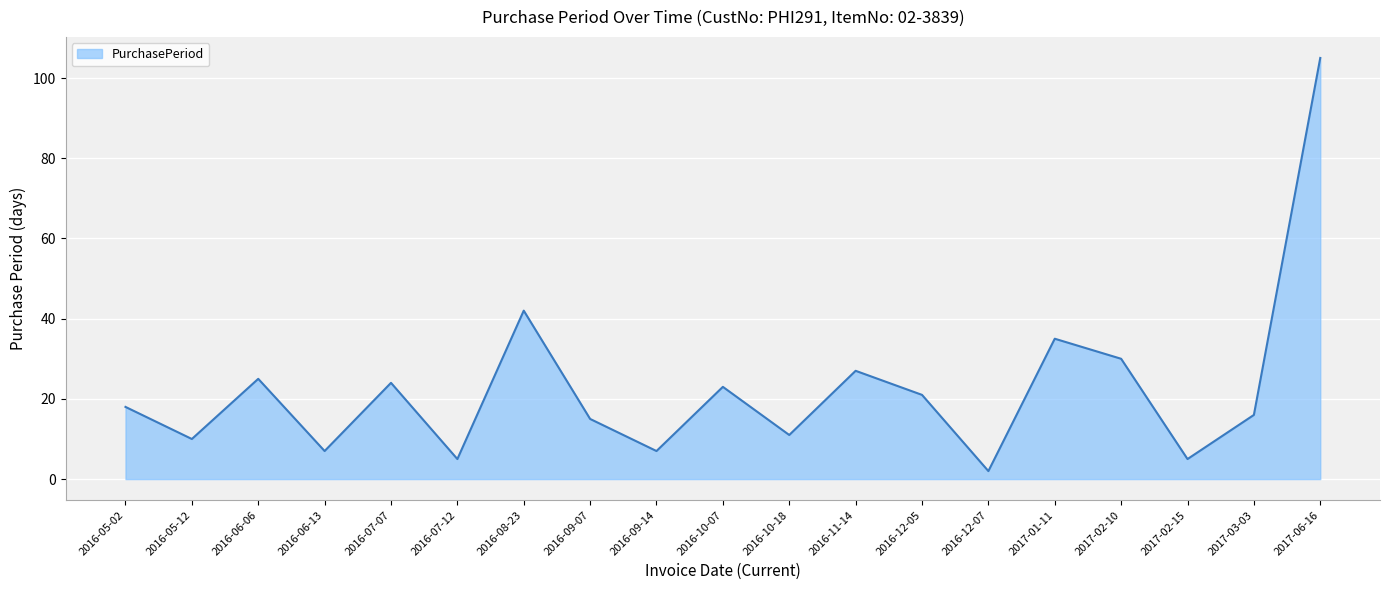

Which category has the highest value across all series?

2017-06-16